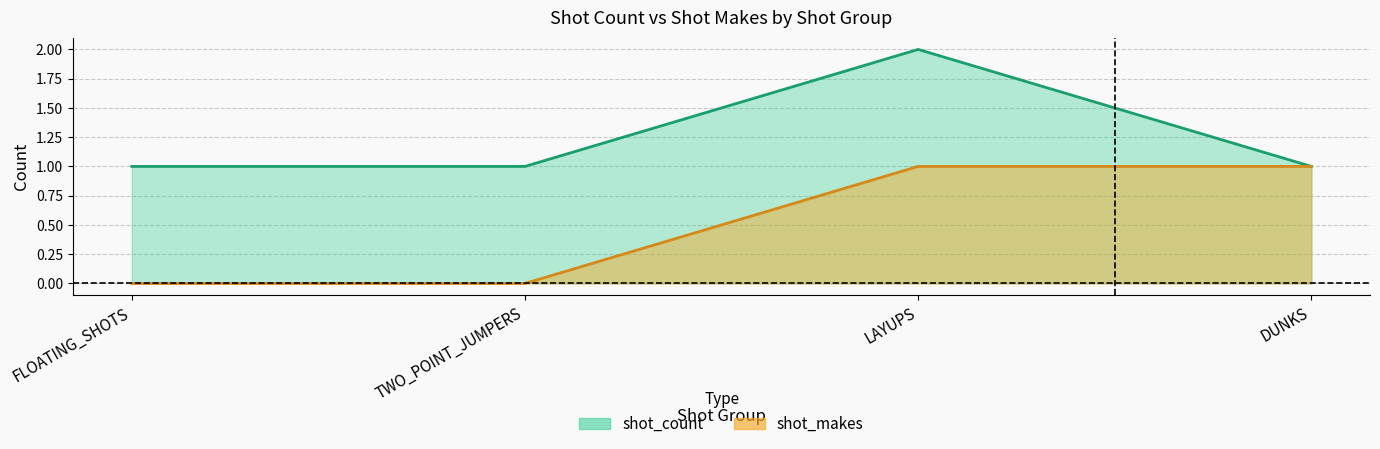

What is the total value across all series at DUNKS?

2